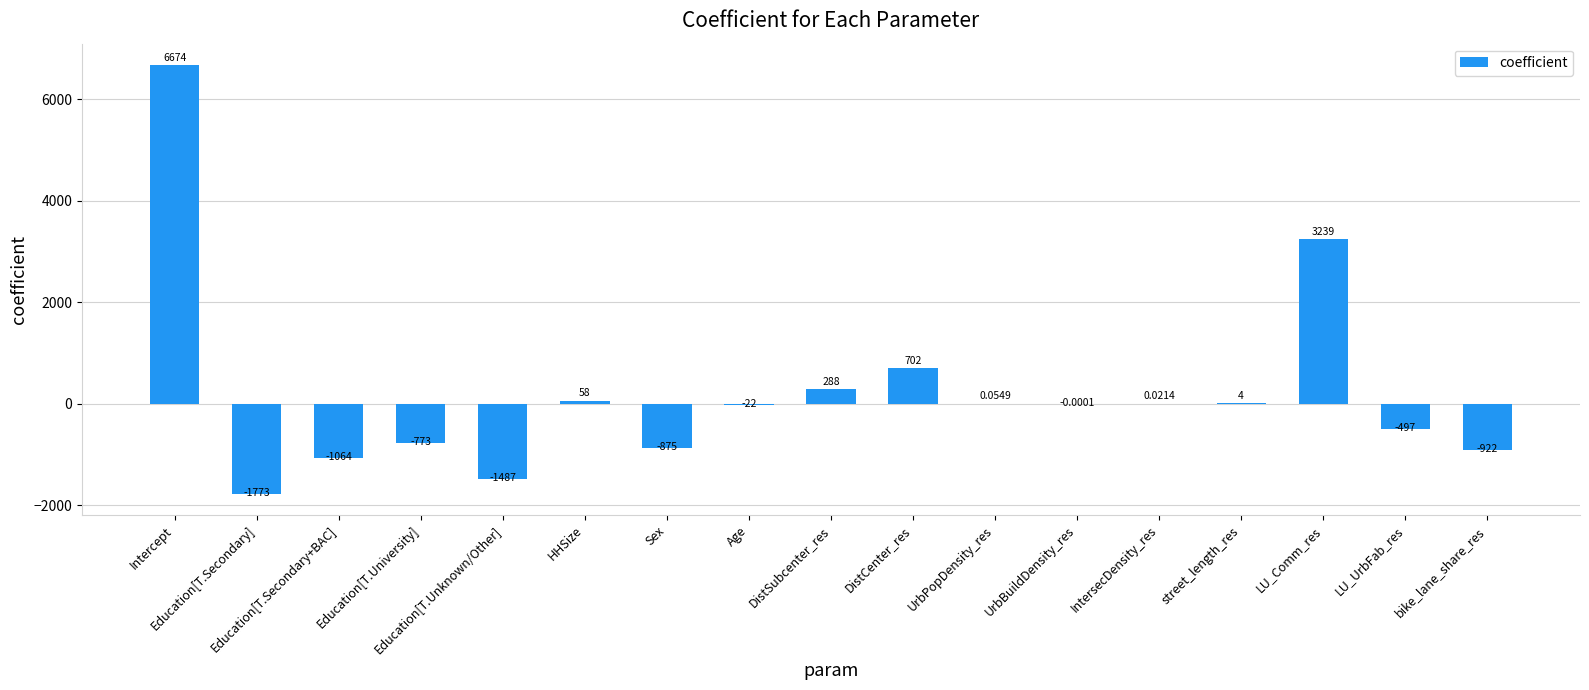

What is the sum of the values at LU_UrbFab_res and Education[T.University]?

-1270.0